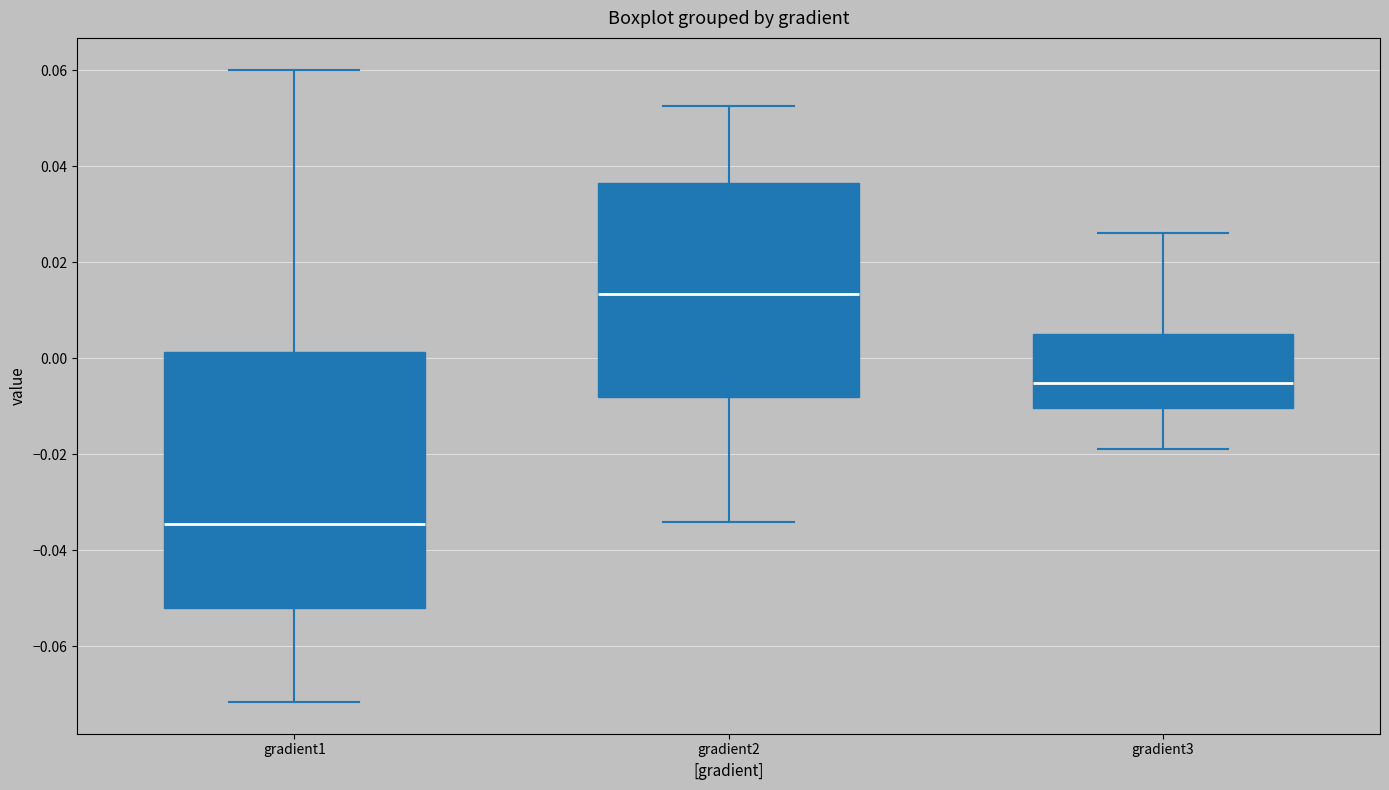

Reading left to right, read every box against the y-axis: the position of its median line, the range the box covers, and the ends of its whiskers. The values are not printed on the chart, so give them approximately, as read against the axis.

gradient1: median -0.034, box -0.052 to 0.002, whiskers -0.072 to 0.060
gradient2: median 0.014, box -0.008 to 0.036, whiskers -0.034 to 0.052
gradient3: median -0.006, box -0.010 to 0.006, whiskers -0.018 to 0.026